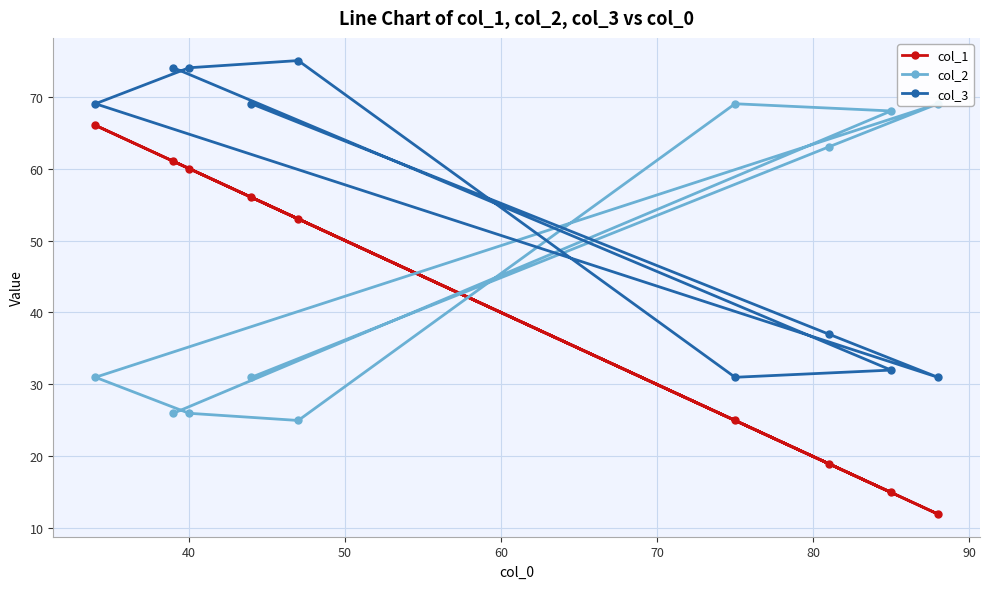

Reading left to right, what are all the values shown in this chart?

col_1: 61	15	25	53	60	66	12	19	56
col_2: 26	68	69	25	26	31	69	63	31
col_3: 74	32	31	75	74	69	31	37	69